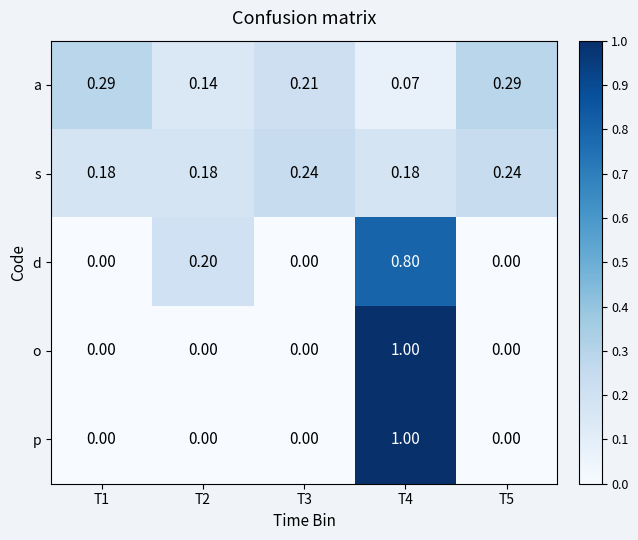

Is the value of s at T1 greater than the value of p at T5?

Yes